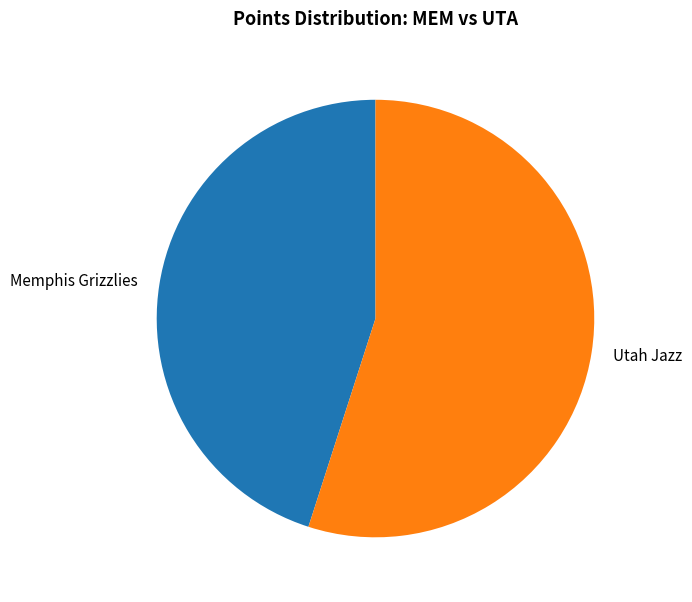

The Utah Jazz slice represents 55% of the pie. True or false?

True